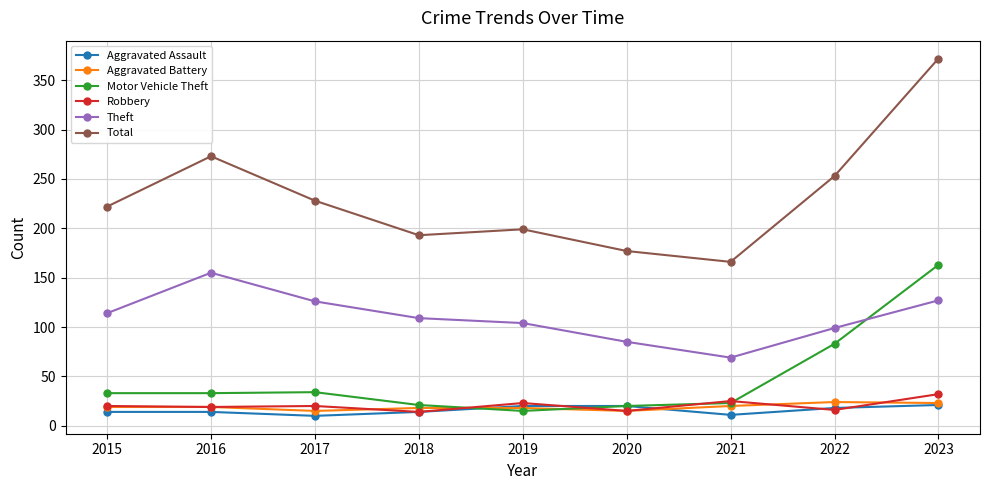

Where is the first local maximum for Total?

2016